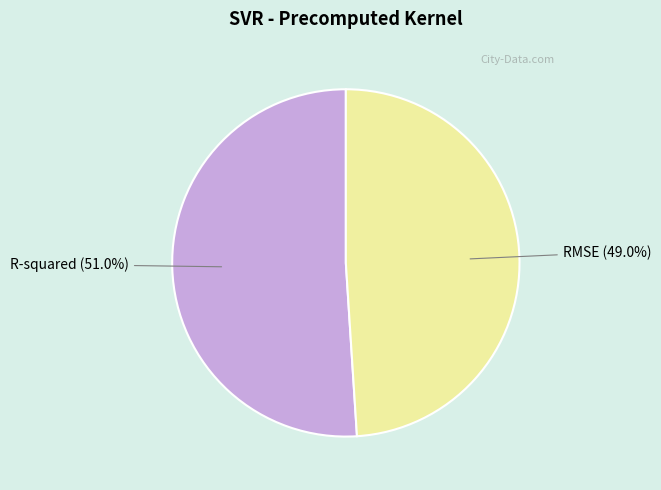

To the nearest percent, what portion does R-squared represent?

51%